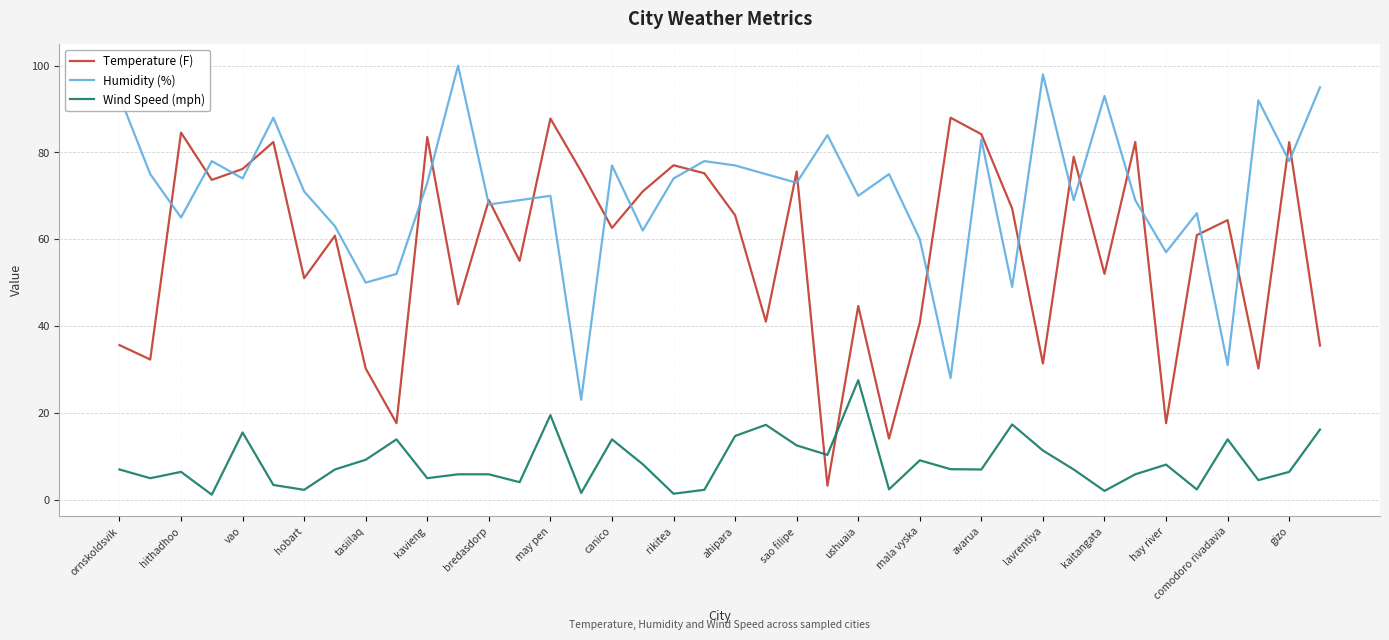

Which series has the largest total across all categories?

Humidity (%)